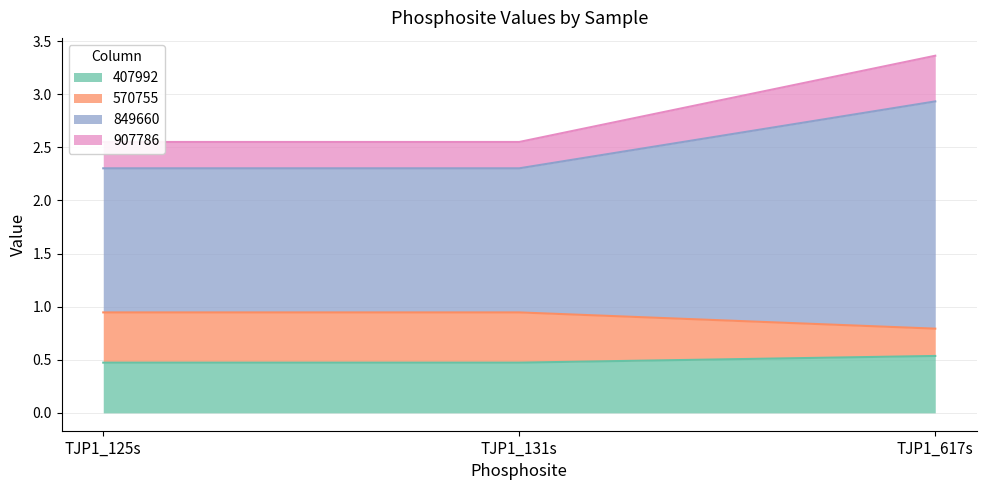

What are all the series names shown in the legend?

407992, 570755, 849660, 907786